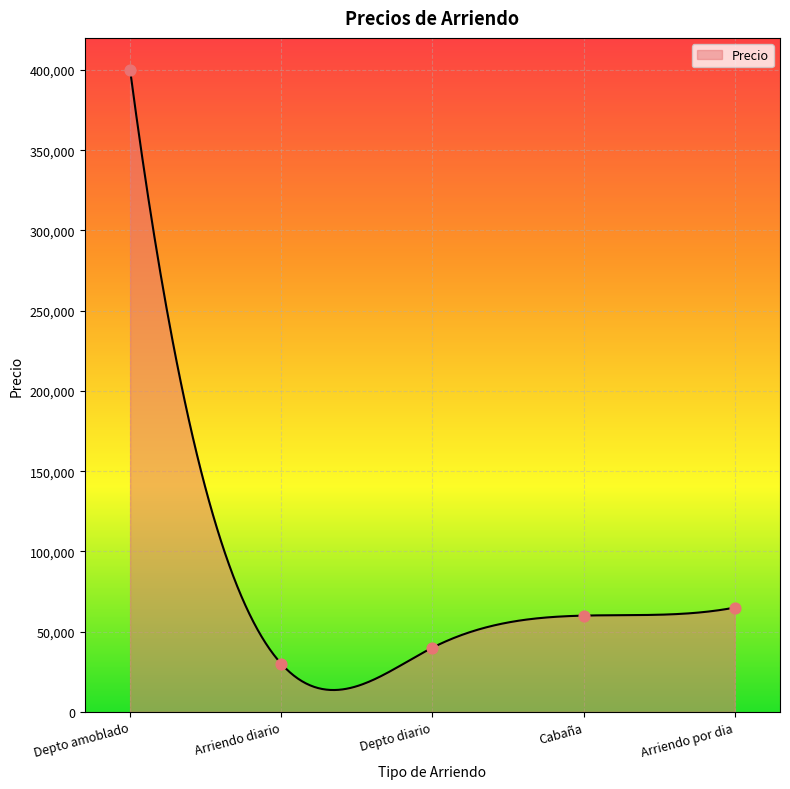

Which category has the highest value in the Precio series?

Depto amoblado